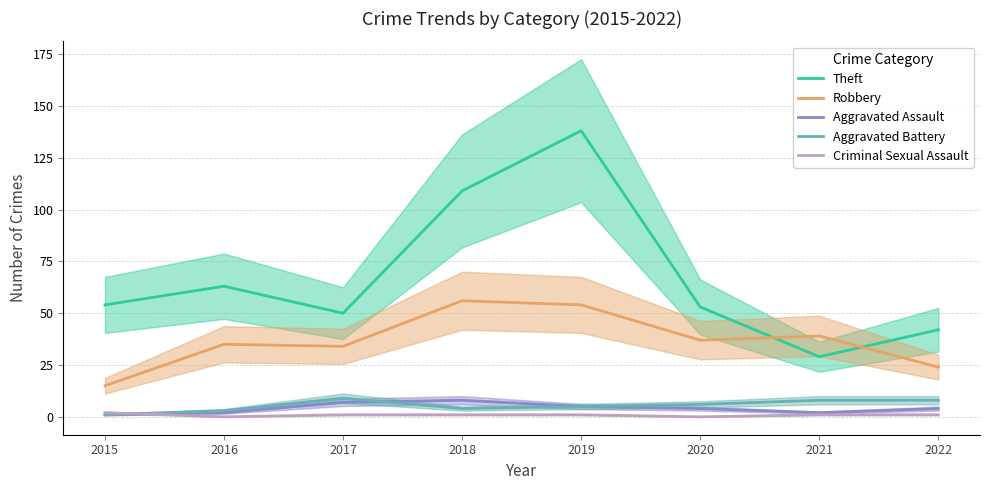

How many interior local peaks does the Robbery series have?

3